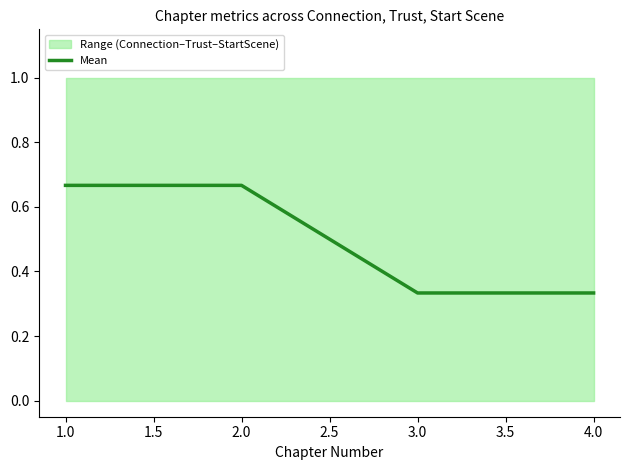

The Mean series shows 0.5 at 3.0. True or false?

False